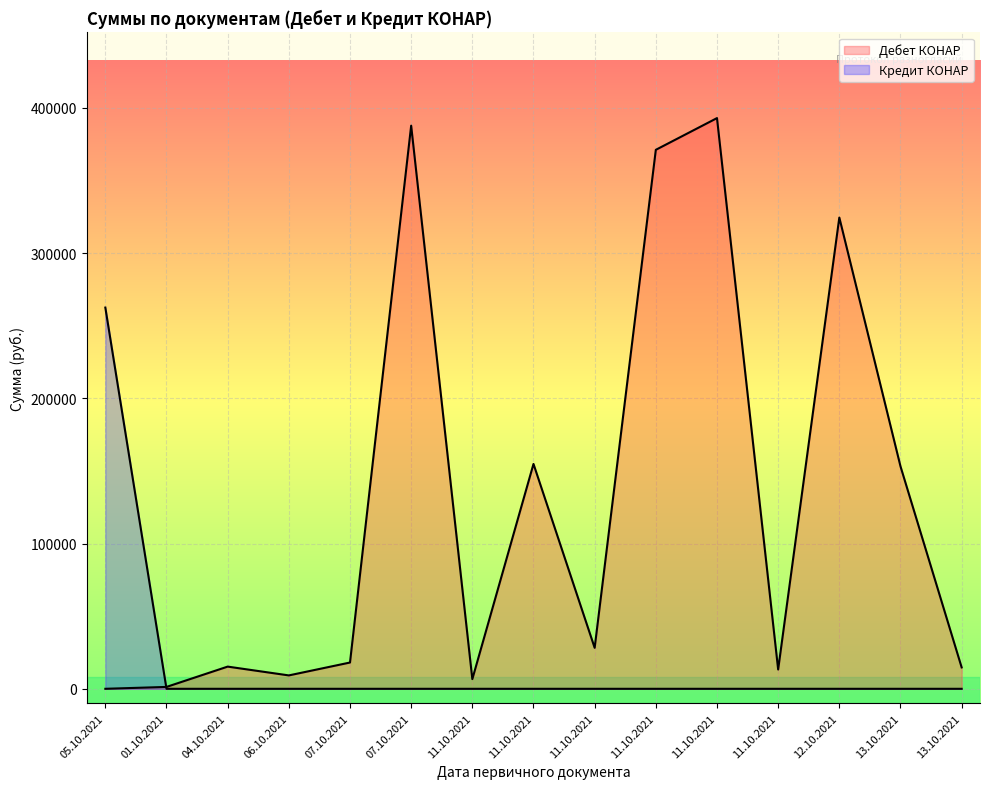

What is the difference between the Дебет КОНАР values at 06.10.2021 and 12.10.2021?

315326.2